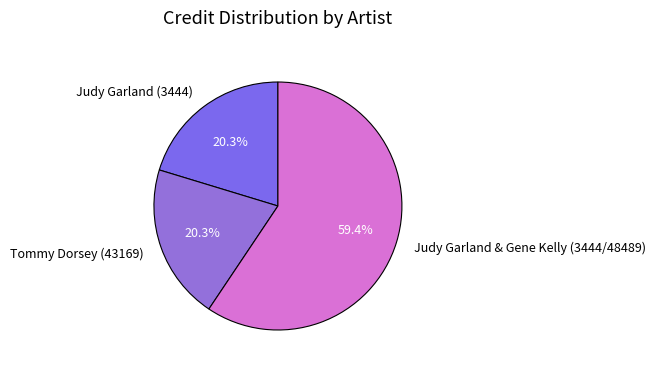

Approximately how many times larger is the value at Judy Garland & Gene Kelly (3444/48489) compared to Judy Garland (3444)?

2.9